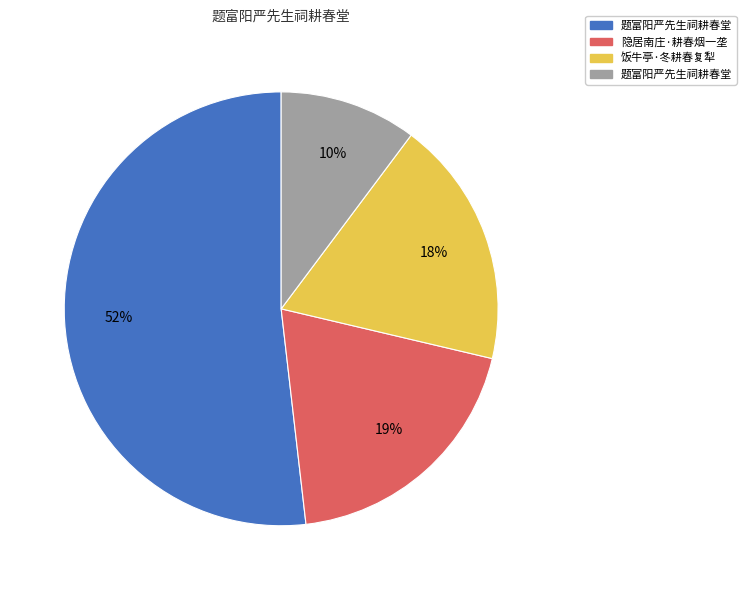

Is there a majority slice in this chart?

Yes